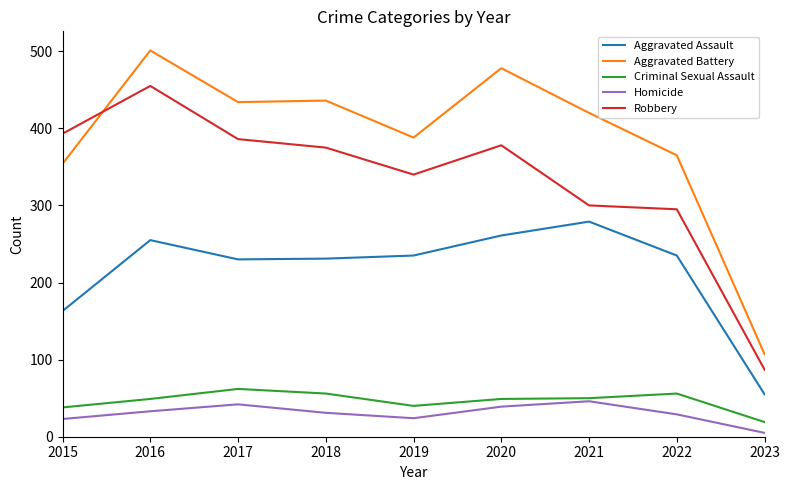

What is the difference between the second highest and minimum values in the Robbery series?

306